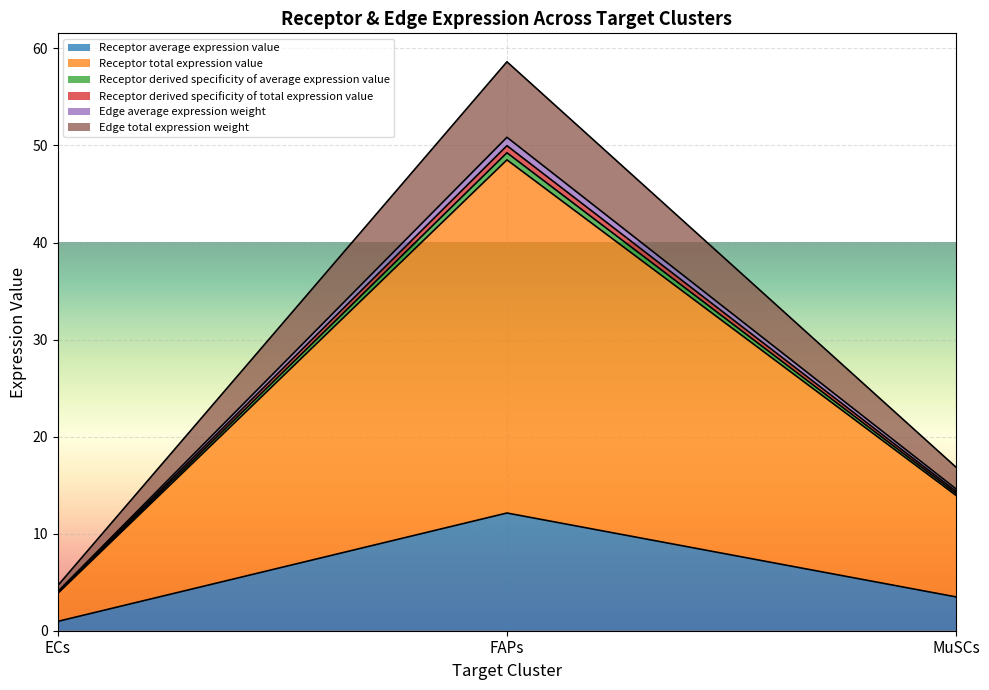

Between ECs and FAPs, which is larger?

FAPs